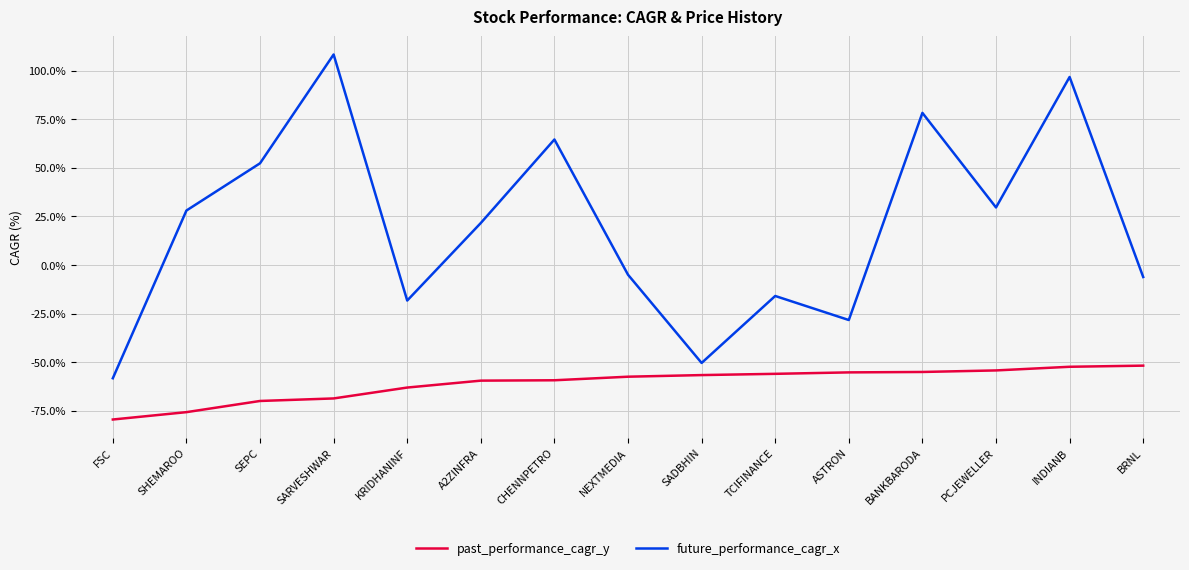

In future_performance_cagr_x, how many points are lower than both neighbors (excluding endpoints)?

4